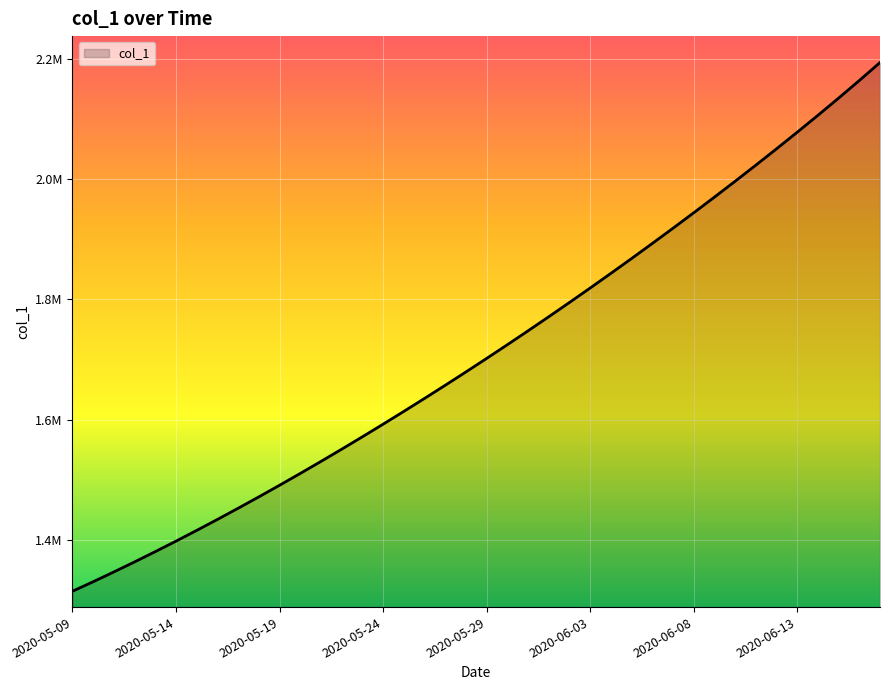

Does the chart have visible grid lines?

Yes